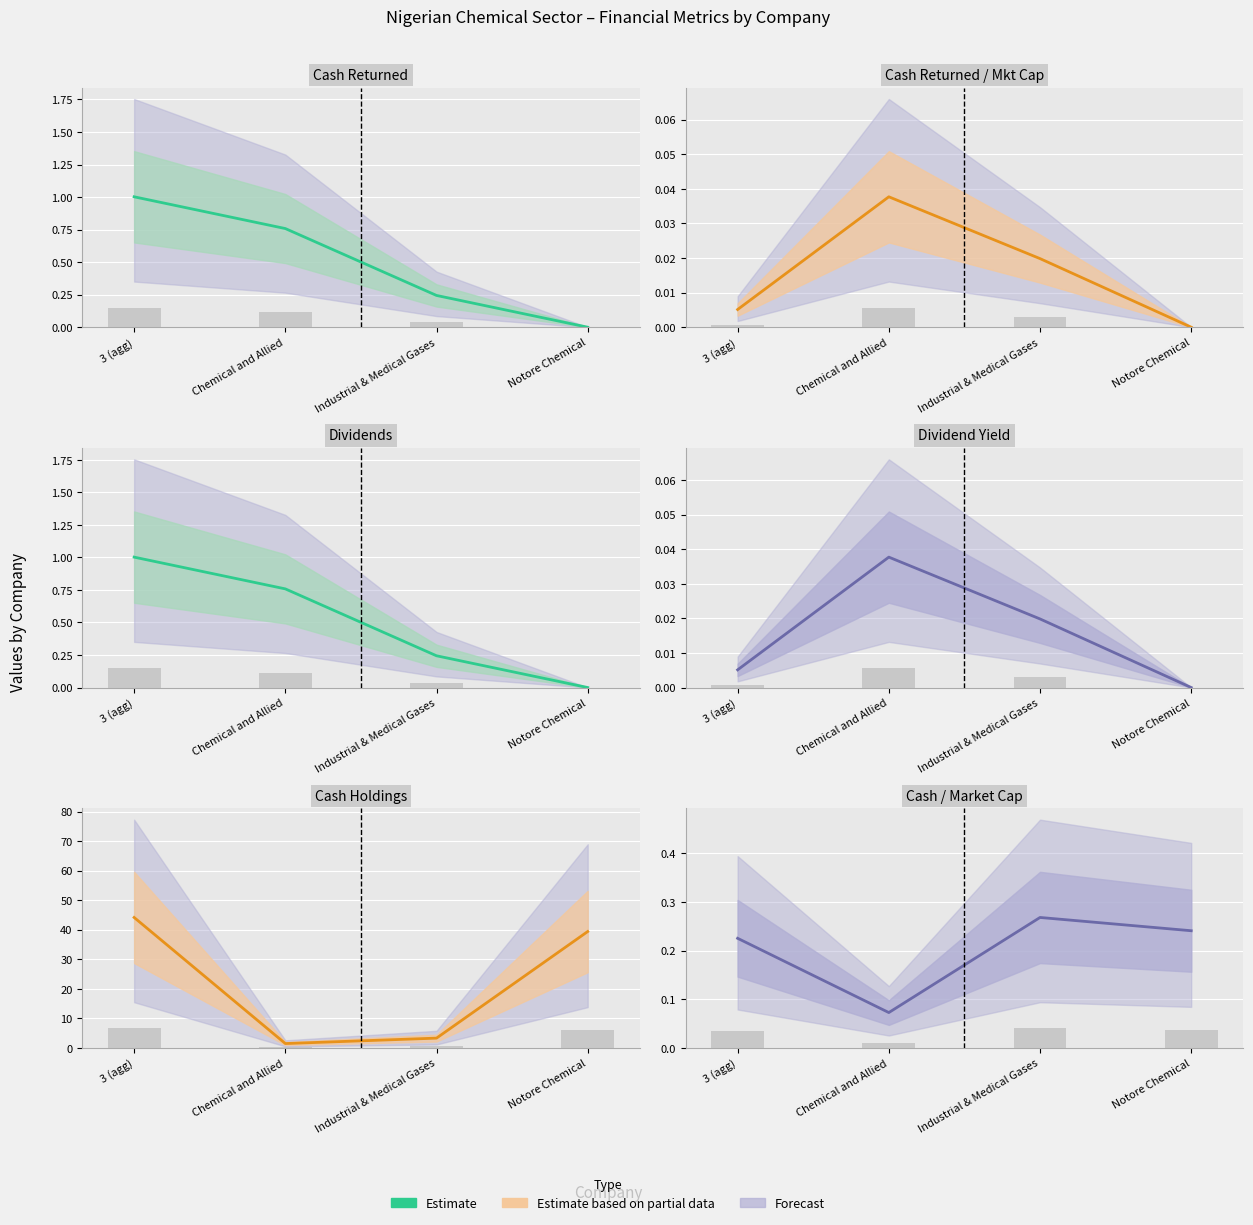

What is the average value?

0.2